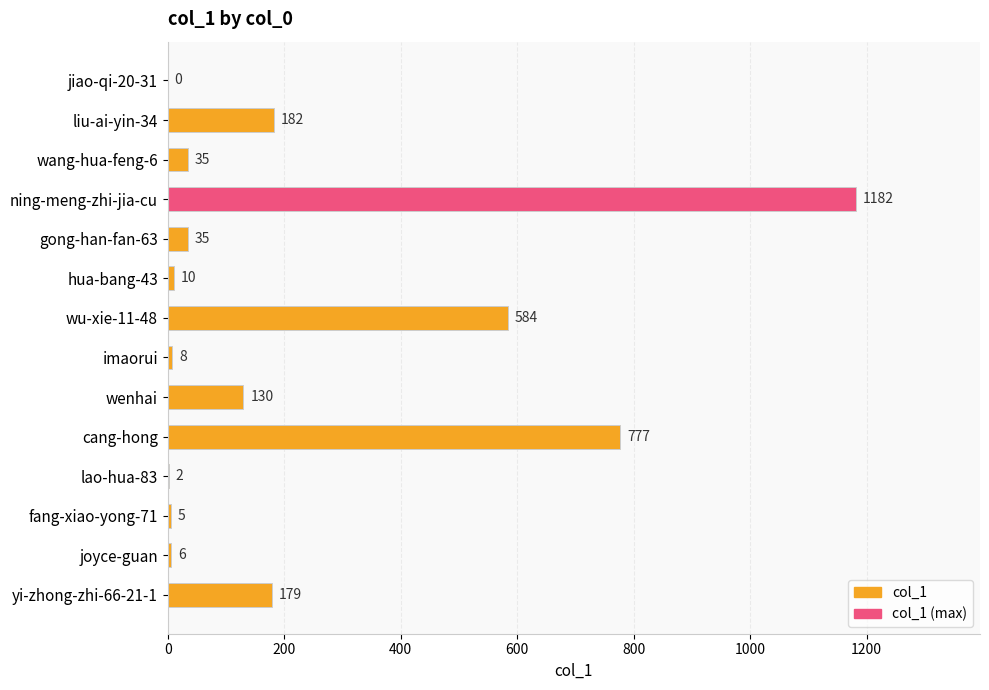

True or false: the data shows 179 at yi-zhong-zhi-66-21-1.

True